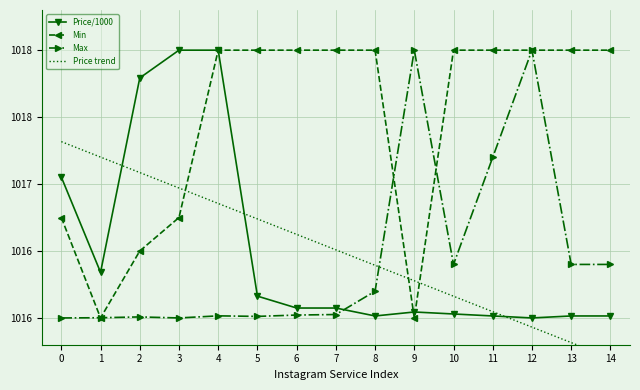

What is the maximum value shown in the chart?

1018.0